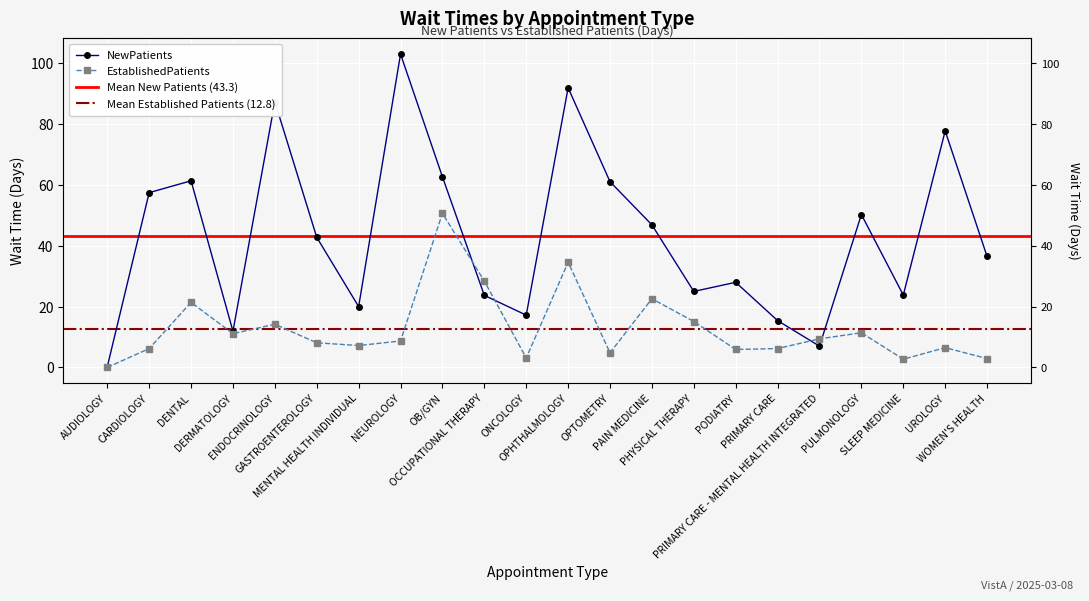

Reading left to right, what are all the values shown in this chart?

NewPatients: 0.2	57.5	61.4	11.9	87.4	42.8	20.0	103.1	62.7	23.7	17.2	92.0	61.1	46.9	25.0	28.0	15.4	7.0	50.3	23.8	77.8	36.5
EstablishedPatients: 0.0	6.2	21.4	11.1	14.2	8.1	7.2	8.7	50.7	28.4	3.1	34.6	4.8	22.6	15.1	5.9	6.2	9.4	11.4	2.7	6.5	2.9